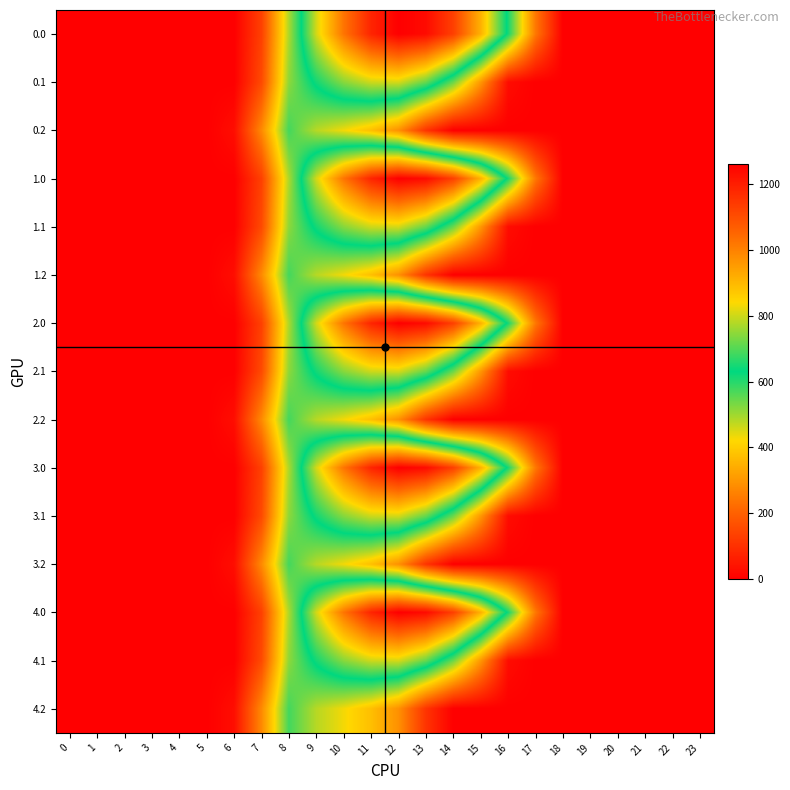

Reading left to right, extract all data points from this chart.

0.0: 0=0.0	1=0.0	2=0.0	3=0.0	4=0.0	5=0.0	6=0.0	7=134.3	8=489.3	9=804.0	10=1023.2	11=1185.2	12=1261.6	13=1237.4	14=1128.6	15=911.8	16=613.0	17=243.5	18=0.0	19=0.0	20=0.0	21=0.0	22=0.0	23=0.0
0.1: 0=0.0	1=0.0	2=0.0	3=0.0	4=0.0	5=0.0	6=0.0	7=153.2	8=514.8	9=646.9	10=742.1	11=800.2	12=806.9	13=715.3	14=544.1	15=301.4	16=26.8	17=0.0	18=0.0	19=0.0	20=0.0	21=0.0	22=0.0	23=0.0
0.2: 0=0.0	1=0.0	2=0.0	3=0.0	4=0.0	5=0.0	6=29.3	7=276.9	8=576.6	9=480.7	10=430.5	11=374.4	12=289.5	13=107.8	14=0.0	15=0.0	16=0.0	17=0.0	18=0.0	19=0.0	20=0.0	21=0.0	22=0.0	23=0.0
1.0: 0=0.0	1=0.0	2=0.0	3=0.0	4=0.0	5=0.0	6=0.0	7=134.3	8=489.3	9=804.0	10=1023.2	11=1185.2	12=1261.6	13=1237.4	14=1128.6	15=911.8	16=613.0	17=243.5	18=0.0	19=0.0	20=0.0	21=0.0	22=0.0	23=0.0
1.1: 0=0.0	1=0.0	2=0.0	3=0.0	4=0.0	5=0.0	6=0.0	7=153.2	8=514.8	9=646.9	10=742.1	11=800.2	12=806.9	13=715.3	14=544.1	15=301.4	16=26.8	17=0.0	18=0.0	19=0.0	20=0.0	21=0.0	22=0.0	23=0.0
1.2: 0=0.0	1=0.0	2=0.0	3=0.0	4=0.0	5=0.0	6=29.3	7=276.9	8=576.6	9=480.7	10=430.5	11=374.4	12=289.5	13=107.8	14=0.0	15=0.0	16=0.0	17=0.0	18=0.0	19=0.0	20=0.0	21=0.0	22=0.0	23=0.0
2.0: 0=0.0	1=0.0	2=0.0	3=0.0	4=0.0	5=0.0	6=0.0	7=134.3	8=489.3	9=804.0	10=1023.2	11=1185.2	12=1261.6	13=1237.4	14=1128.6	15=911.8	16=613.0	17=243.5	18=0.0	19=0.0	20=0.0	21=0.0	22=0.0	23=0.0
2.1: 0=0.0	1=0.0	2=0.0	3=0.0	4=0.0	5=0.0	6=0.0	7=153.2	8=514.8	9=646.9	10=742.1	11=800.2	12=806.9	13=715.3	14=544.1	15=301.4	16=26.8	17=0.0	18=0.0	19=0.0	20=0.0	21=0.0	22=0.0	23=0.0
2.2: 0=0.0	1=0.0	2=0.0	3=0.0	4=0.0	5=0.0	6=29.3	7=276.9	8=576.6	9=480.7	10=430.5	11=374.4	12=289.5	13=107.8	14=0.0	15=0.0	16=0.0	17=0.0	18=0.0	19=0.0	20=0.0	21=0.0	22=0.0	23=0.0
3.0: 0=0.0	1=0.0	2=0.0	3=0.0	4=0.0	5=0.0	6=0.0	7=134.3	8=489.3	9=804.0	10=1023.2	11=1185.2	12=1261.6	13=1237.4	14=1128.6	15=911.8	16=613.0	17=243.5	18=0.0	19=0.0	20=0.0	21=0.0	22=0.0	23=0.0
3.1: 0=0.0	1=0.0	2=0.0	3=0.0	4=0.0	5=0.0	6=0.0	7=153.2	8=514.8	9=646.9	10=742.1	11=800.2	12=806.9	13=715.3	14=544.1	15=301.4	16=26.8	17=0.0	18=0.0	19=0.0	20=0.0	21=0.0	22=0.0	23=0.0
3.2: 0=0.0	1=0.0	2=0.0	3=0.0	4=0.0	5=0.0	6=29.3	7=276.9	8=576.6	9=480.7	10=430.5	11=374.4	12=289.5	13=107.8	14=0.0	15=0.0	16=0.0	17=0.0	18=0.0	19=0.0	20=0.0	21=0.0	22=0.0	23=0.0
4.0: 0=0.0	1=0.0	2=0.0	3=0.0	4=0.0	5=0.0	6=0.0	7=134.3	8=489.3	9=804.0	10=1023.2	11=1185.2	12=1261.6	13=1237.4	14=1128.6	15=911.8	16=613.0	17=243.5	18=0.0	19=0.0	20=0.0	21=0.0	22=0.0	23=0.0
4.1: 0=0.0	1=0.0	2=0.0	3=0.0	4=0.0	5=0.0	6=0.0	7=153.2	8=514.8	9=646.9	10=742.1	11=800.2	12=806.9	13=715.3	14=544.1	15=301.4	16=26.8	17=0.0	18=0.0	19=0.0	20=0.0	21=0.0	22=0.0	23=0.0
4.2: 0=0.0	1=0.0	2=0.0	3=0.0	4=0.0	5=0.0	6=29.3	7=276.9	8=576.6	9=480.7	10=430.5	11=374.4	12=289.5	13=107.8	14=0.0	15=0.0	16=0.0	17=0.0	18=0.0	19=0.0	20=0.0	21=0.0	22=0.0	23=0.0